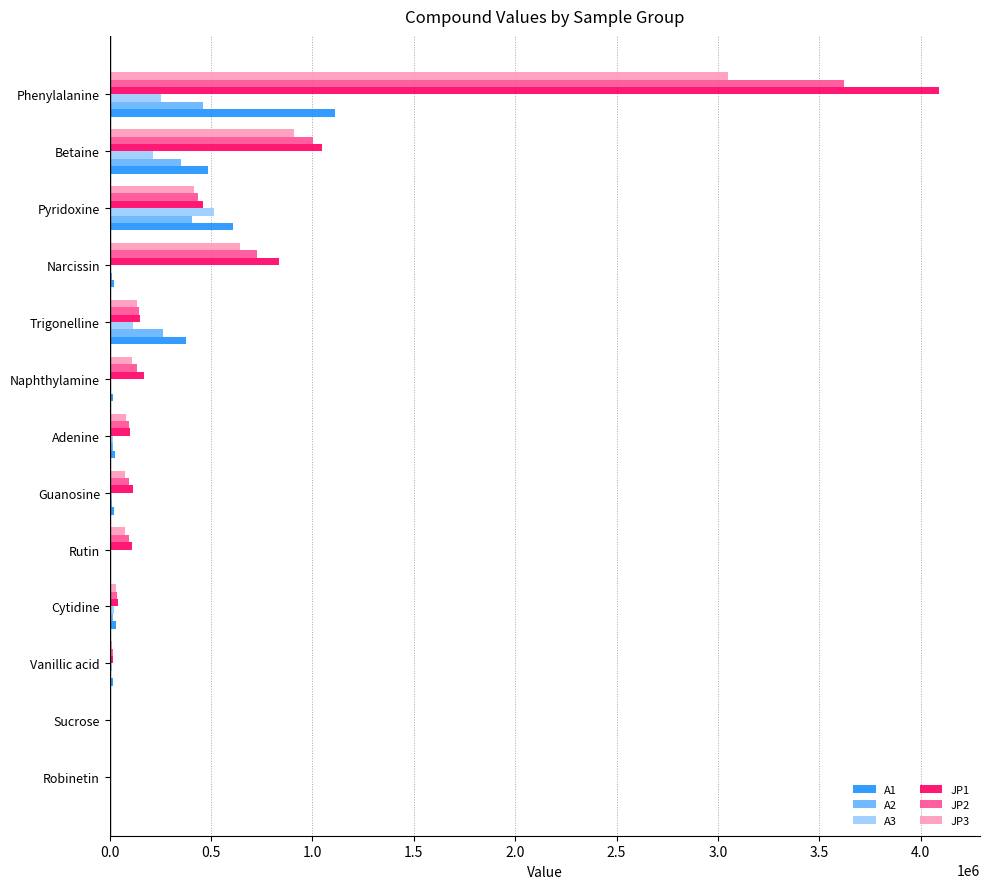

The A3 series shows 770631.9 at Pyridoxine. True or false?

False